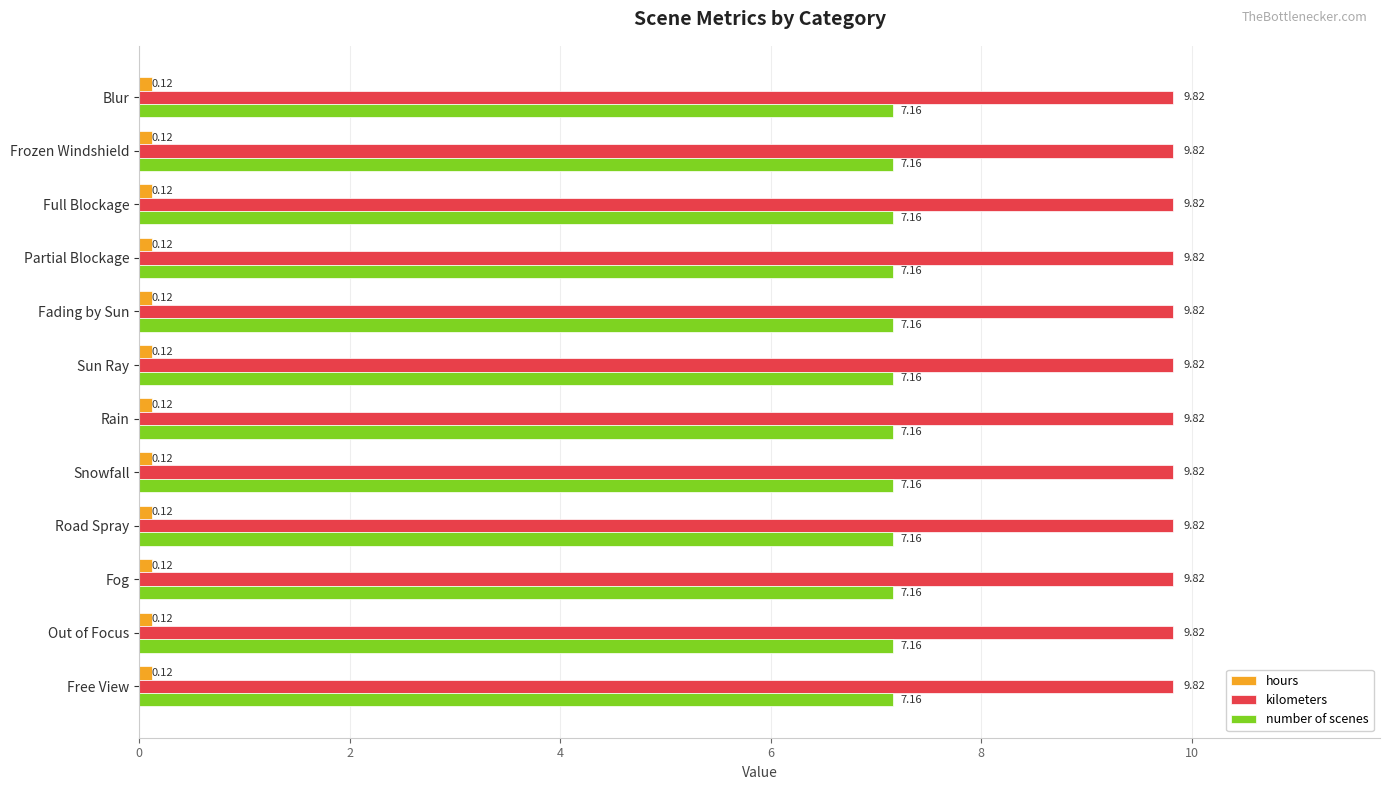

What are all the series names shown in the legend?

hours, kilometers, number of scenes